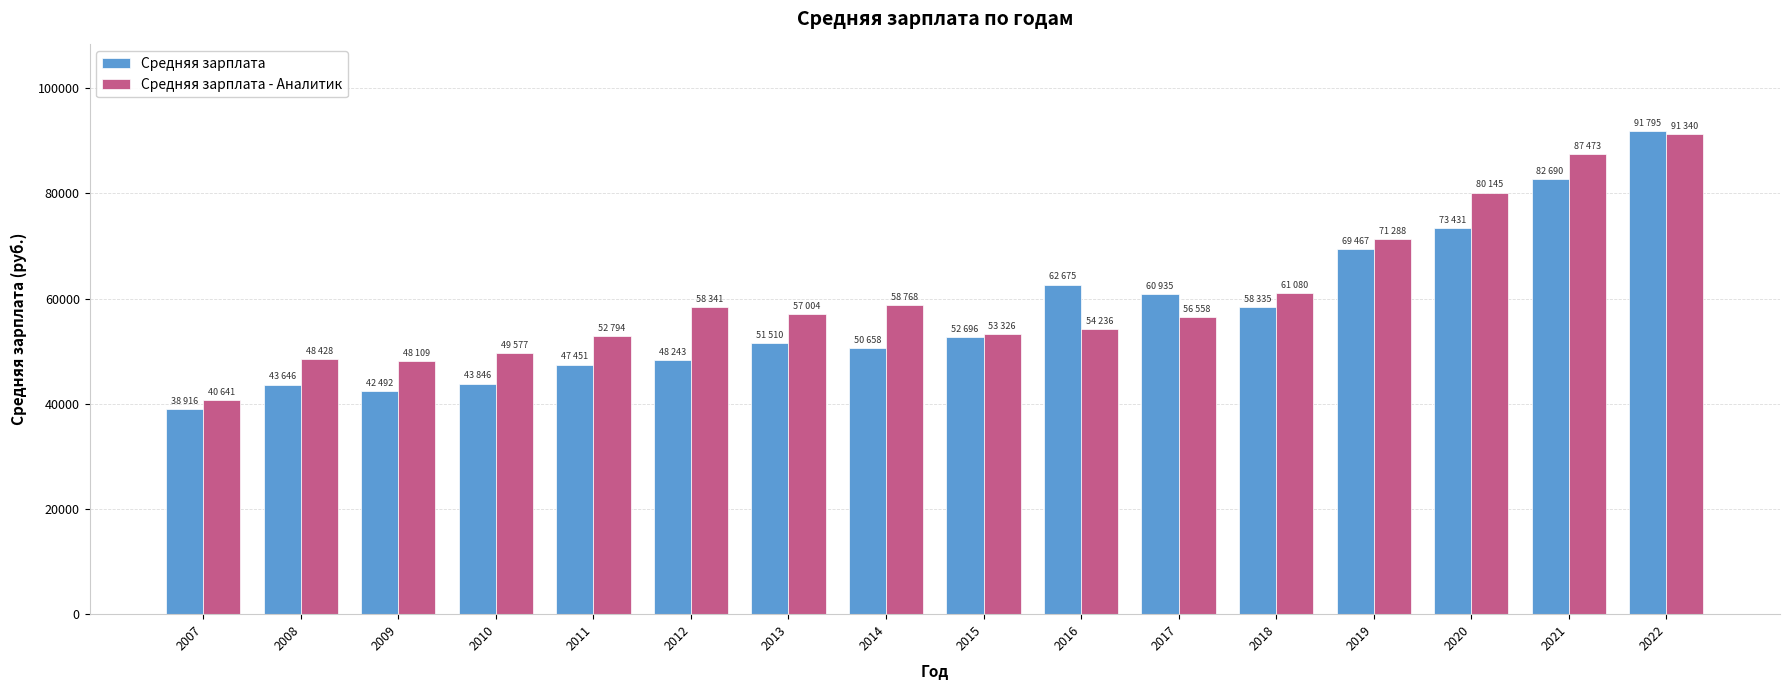

What is the difference between the second highest and second lowest values in the Средняя зарплата - Аналитик series?

39364